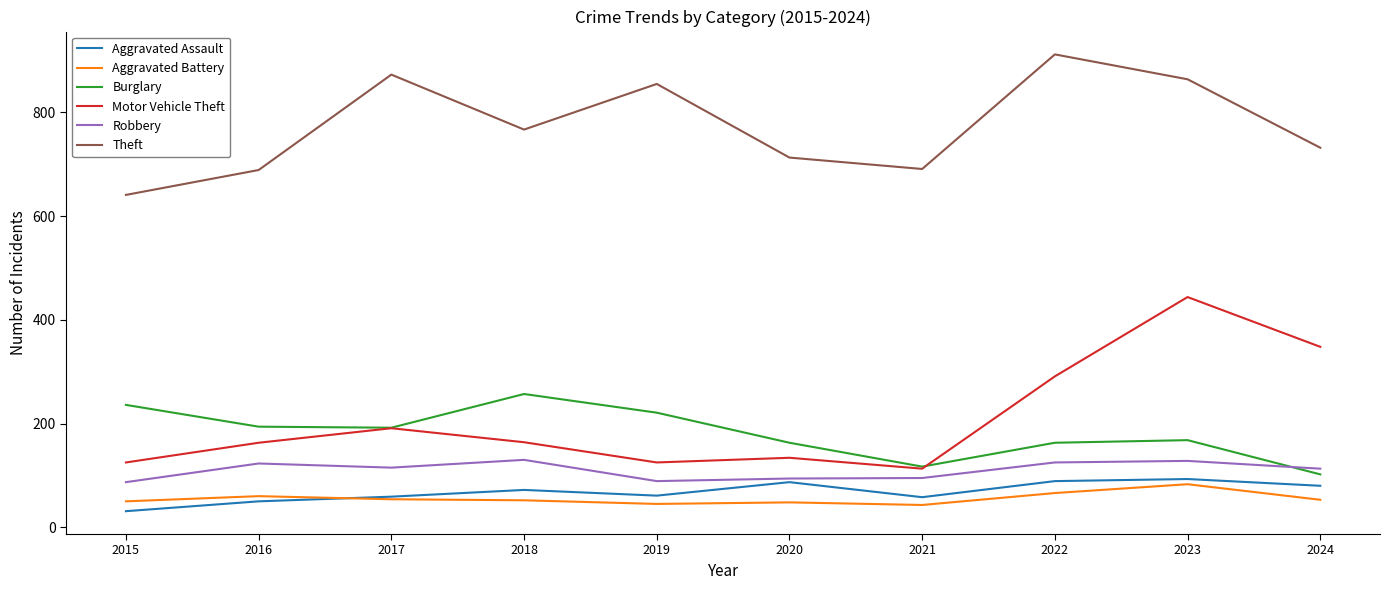

At how many categories does at least one series exceed 294?

10